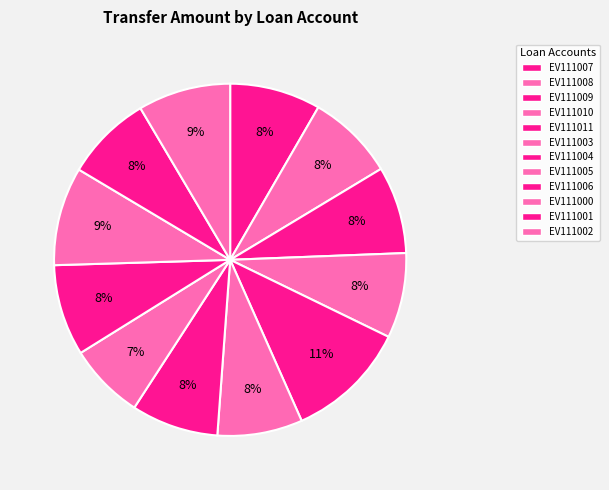

Approximately how many times larger is the value at EV111005 compared to EV111004?

0.9